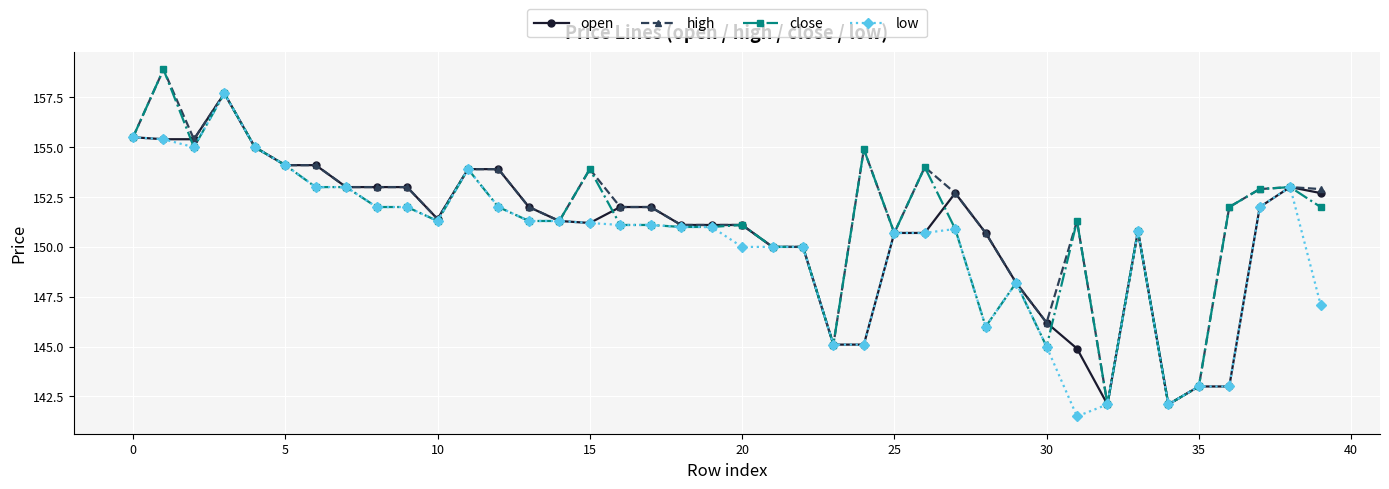

How many categories are shown in the chart?

40